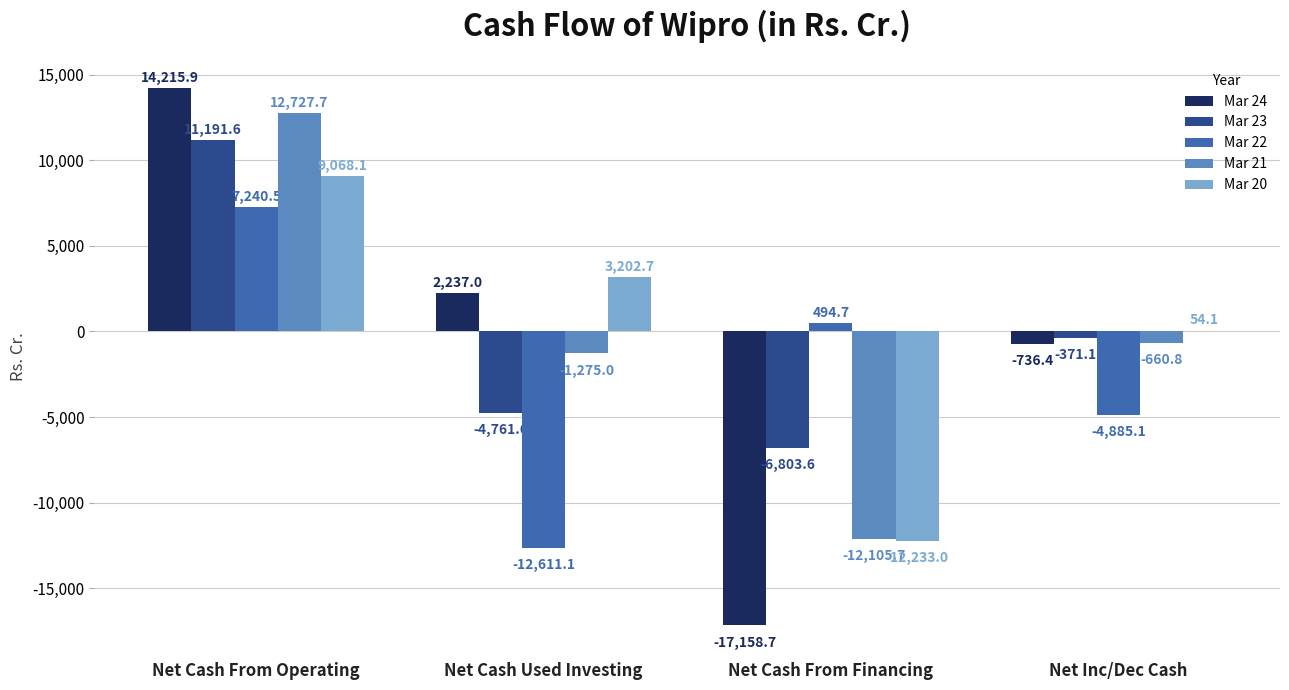

What is the difference between the Mar 20 values at Net Inc/Dec Cash and Net Cash From Financing?

12287.1